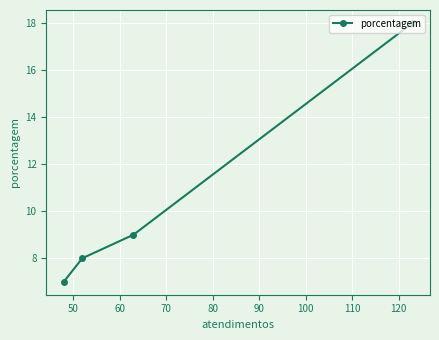

What is the minimum value shown in the chart?

7